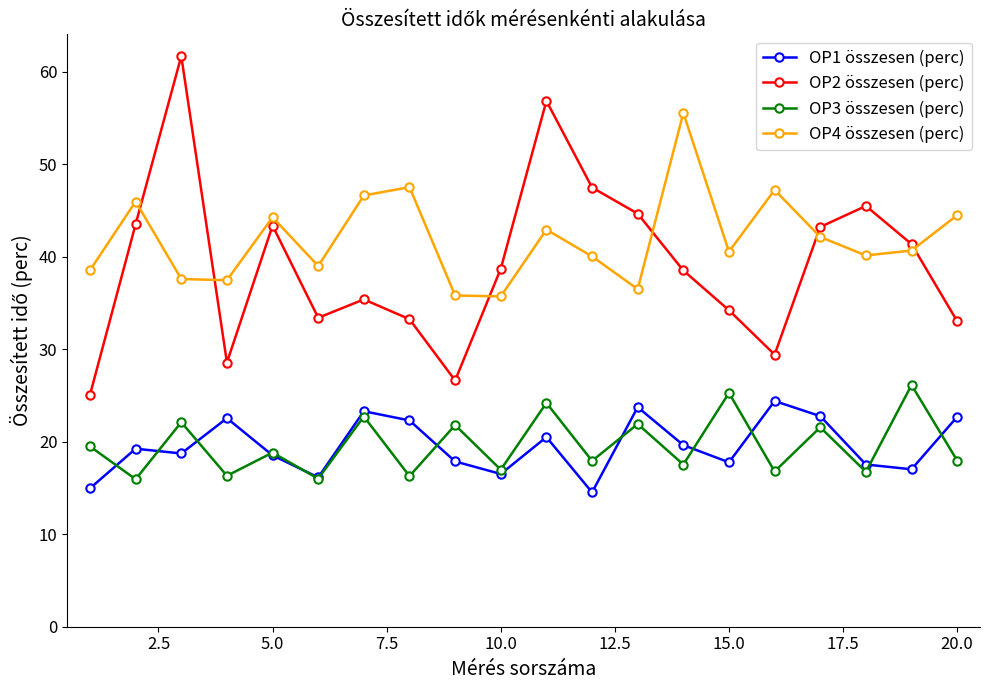

Does the chart have visible grid lines?

No